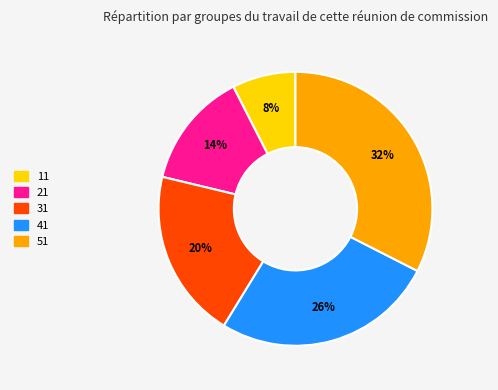

Does 31 account for over 50% of the chart?

No